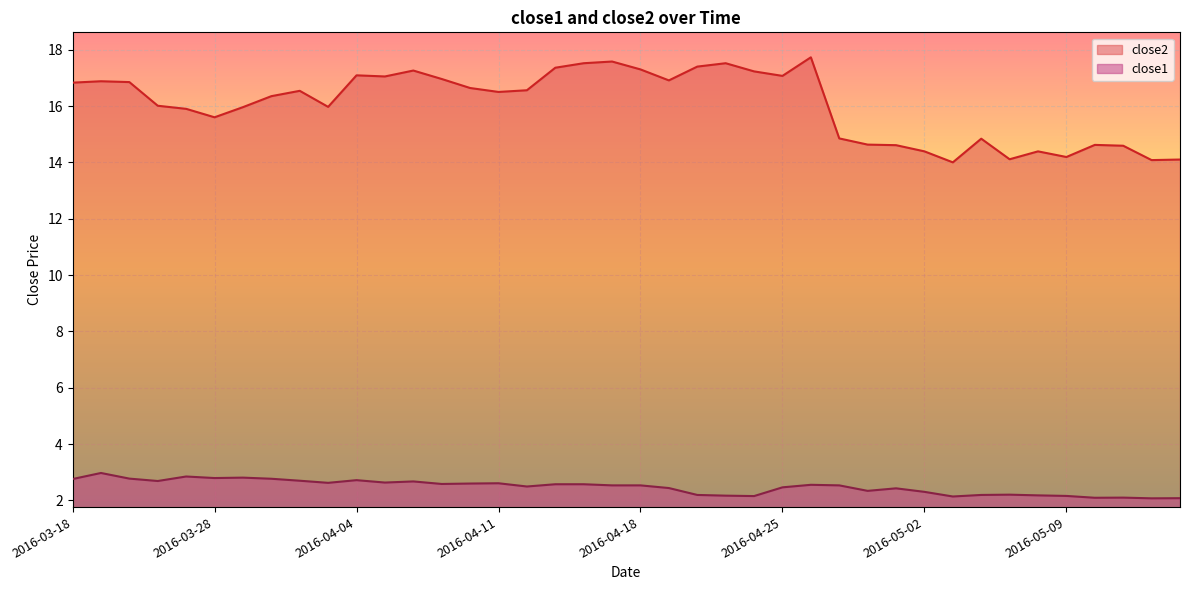

In close2, how many points are higher than both neighbors (excluding endpoints)?

10